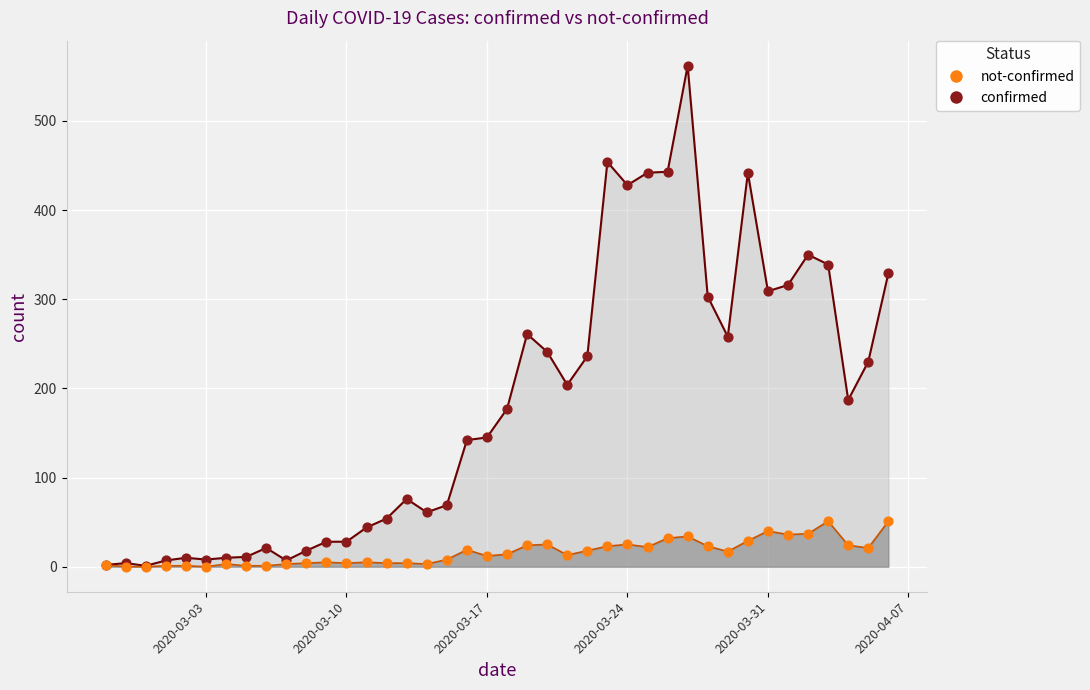

Which series has the widest spread of Y values?

confirmed